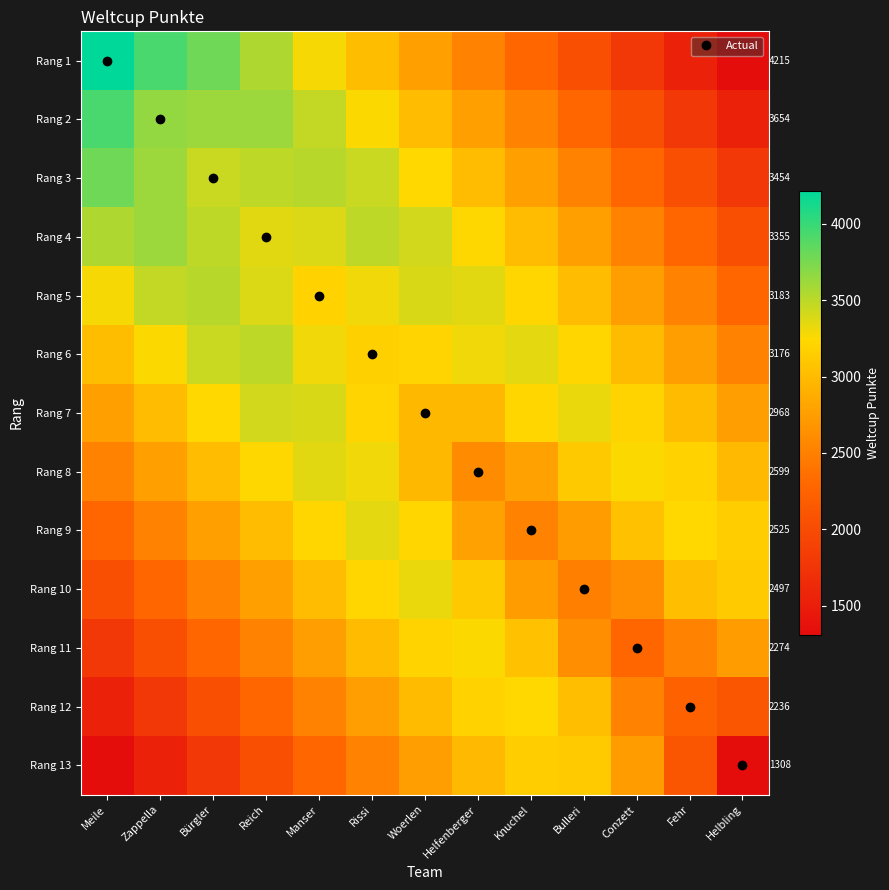

Which category has the highest value in the Rang 9 series?

Rissi